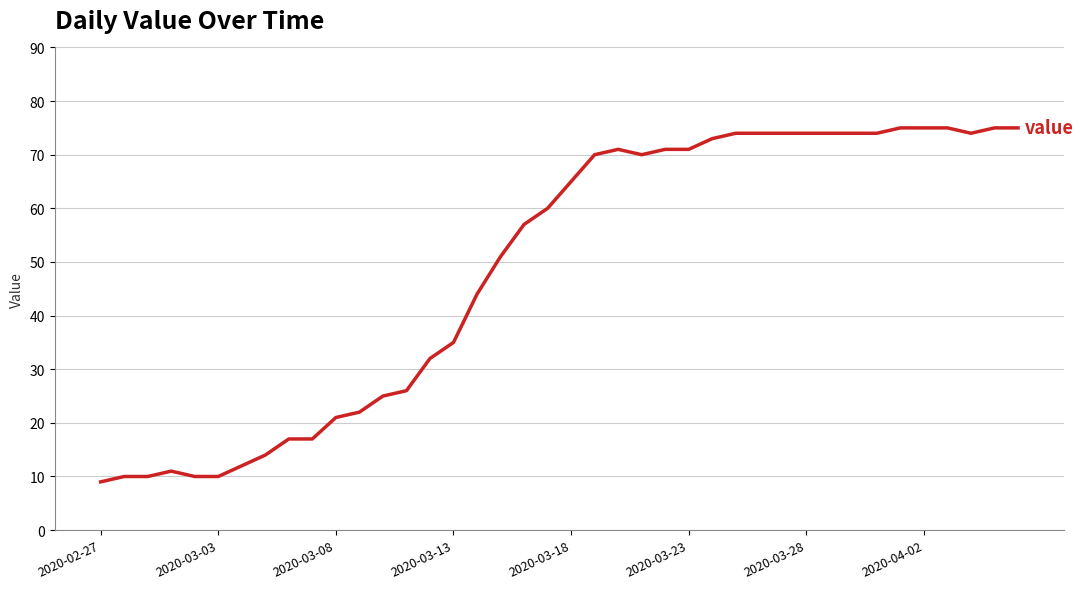

What is the smallest value displayed?

9